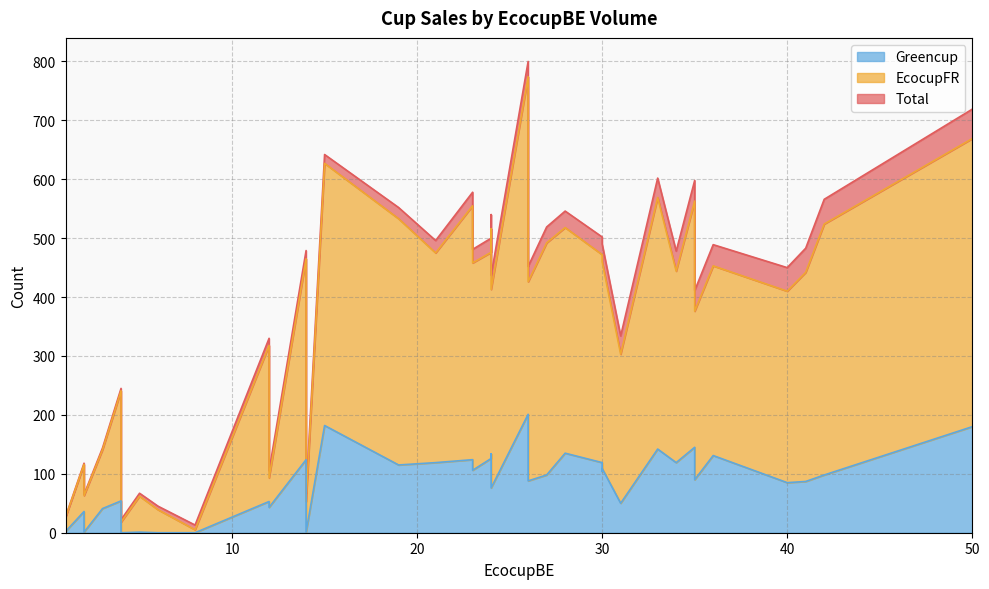

How many lines are shown in the chart?

3